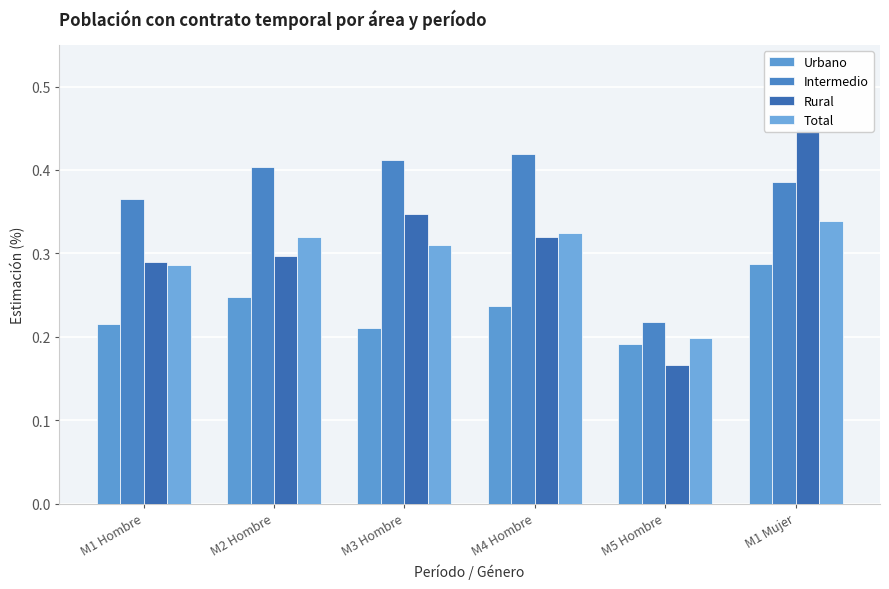

Reading left to right, extract all data points from this chart.

Urbano: 0.2	0.2	0.2	0.2	0.2	0.3
Intermedio: 0.4	0.4	0.4	0.4	0.2	0.4
Rural: 0.3	0.3	0.3	0.3	0.2	0.4
Total: 0.3	0.3	0.3	0.3	0.2	0.3